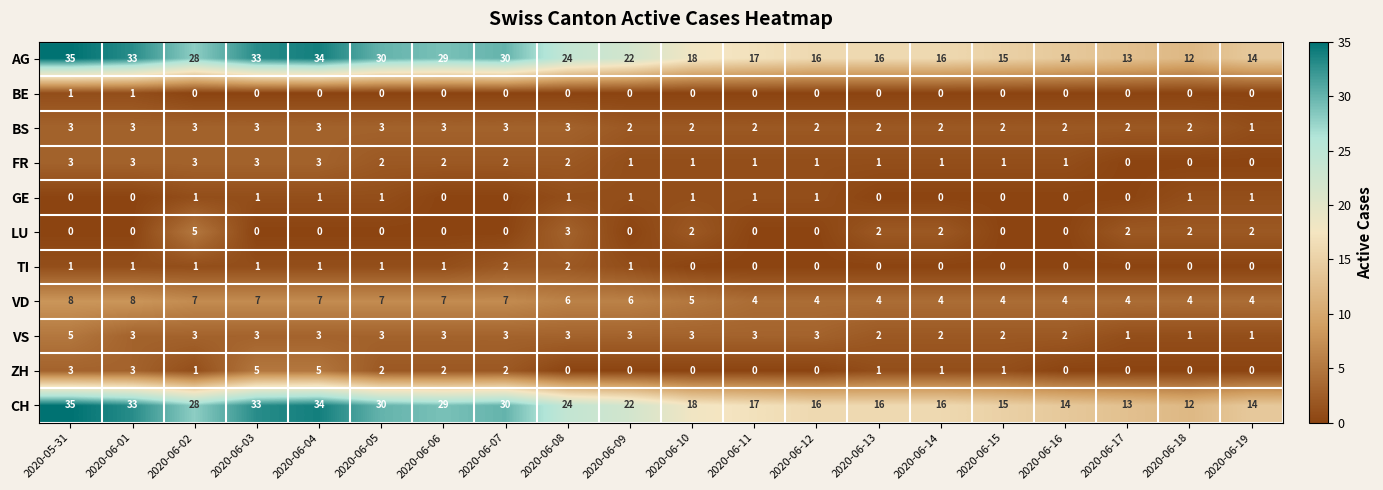

What is the sum of all TI values?

12